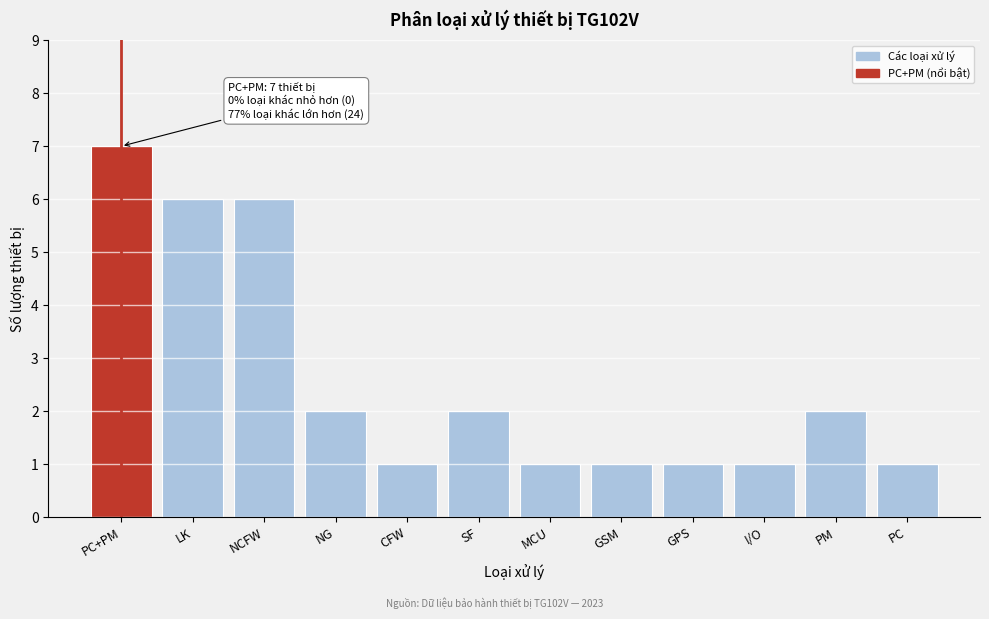

Reading left to right, list all the values displayed in this chart.

7	6	6	2	1	2	1	1	1	1	2	1